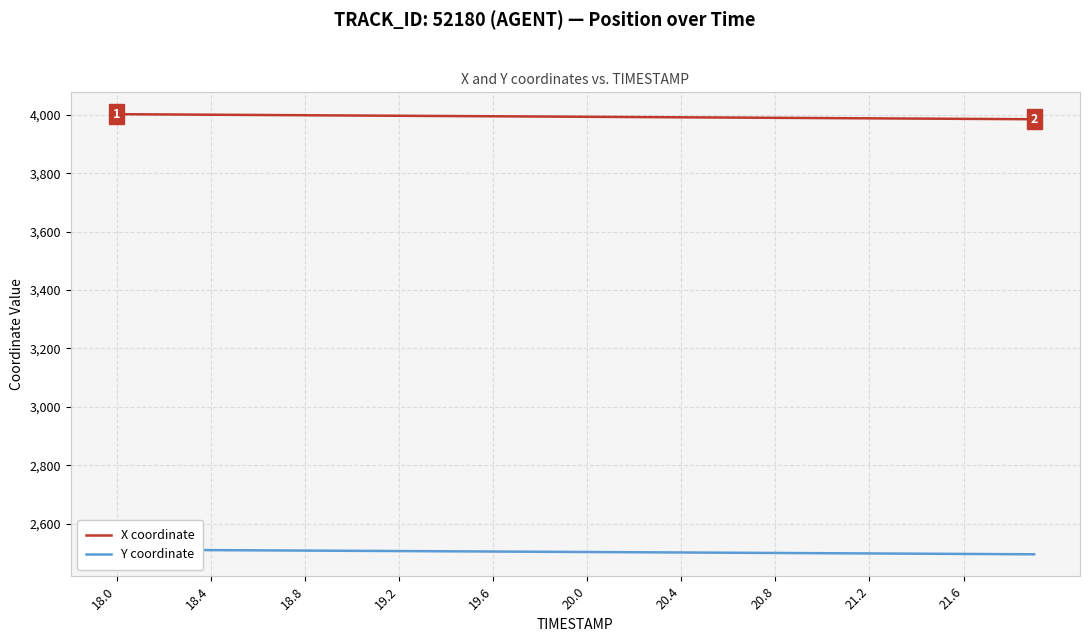

Reading left to right, transcribe all the data shown in this chart.

X coordinate: 4002.3	4001.8	4001.3	4000.9	4000.4	3999.9	3999.5	3999.1	3998.6	3998.1	3997.7	3997.2	3996.8	3996.4	3995.9	3995.5	3995.0	3994.6	3994.2	3993.7	3993.3	3992.8	3992.4	3991.9	3991.5	3991.1	3990.6	3990.2	3989.8	3989.3	3988.9	3988.4	3988.0	3987.6	3987.1	3986.7	3986.3	3985.8	3985.4	3984.9
Y coordinate: 2511.1	2510.7	2510.3	2509.9	2509.6	2509.2	2508.8	2508.4	2508.0	2507.6	2507.2	2506.8	2506.4	2506.0	2505.6	2505.2	2504.8	2504.3	2503.9	2503.5	2503.1	2502.7	2502.3	2501.9	2501.5	2501.1	2500.7	2500.2	2499.8	2499.4	2499.0	2498.6	2498.2	2497.8	2497.3	2496.9	2496.5	2496.1	2495.7	2495.3